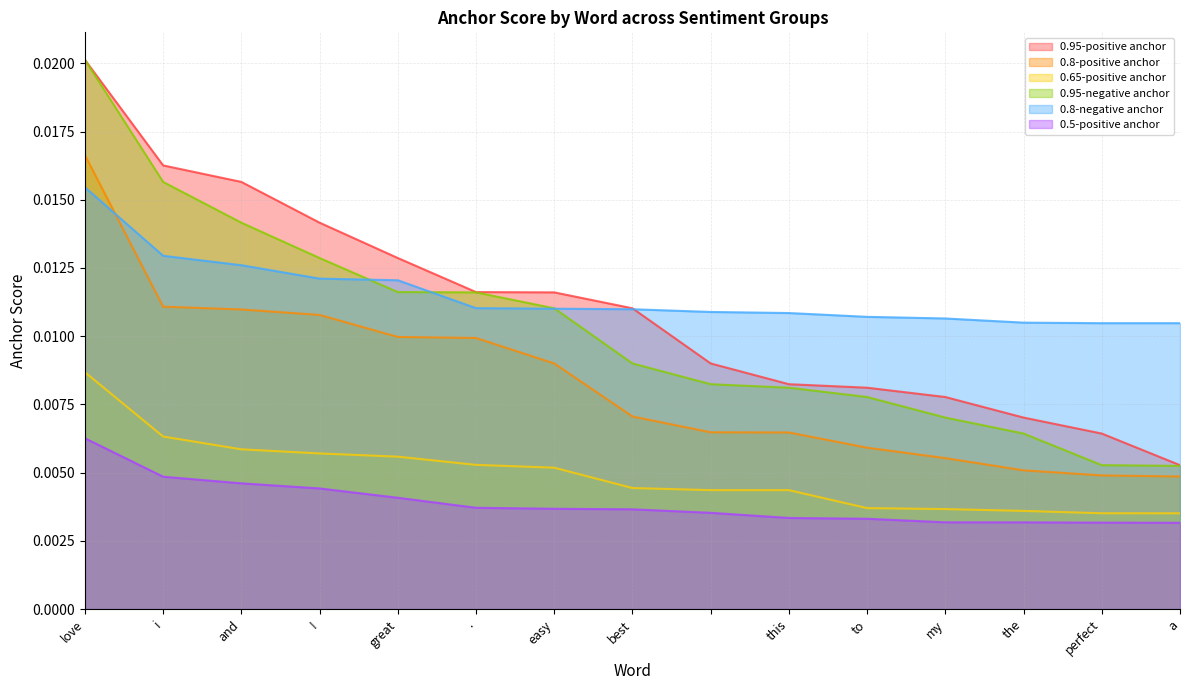

True or false: 0.95-negative anchor and 0.65-positive anchor cross at least once.

False